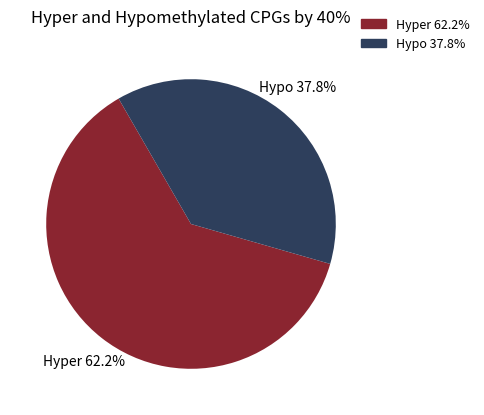

Does any single category account for the majority?

Yes